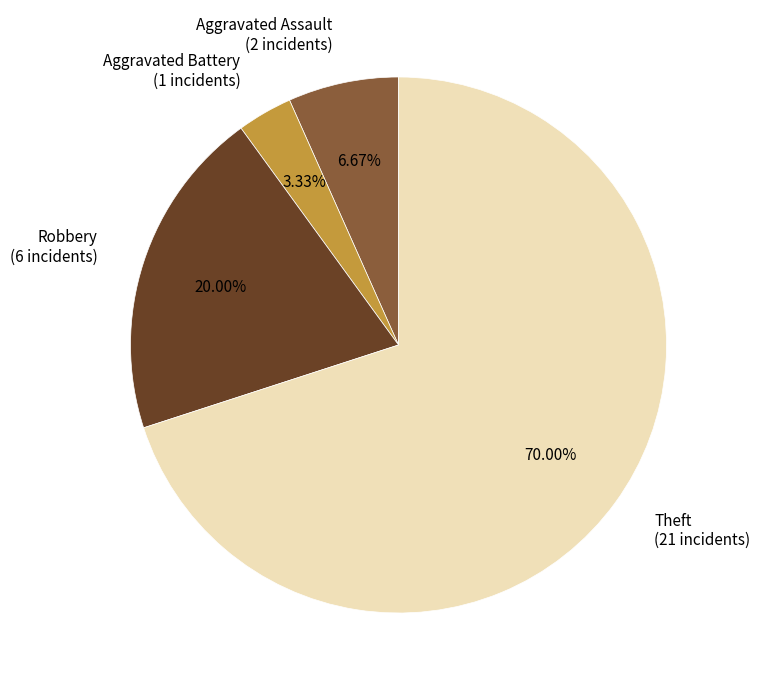

Is Aggravated Battery (1 incidents) the majority of the pie?

No